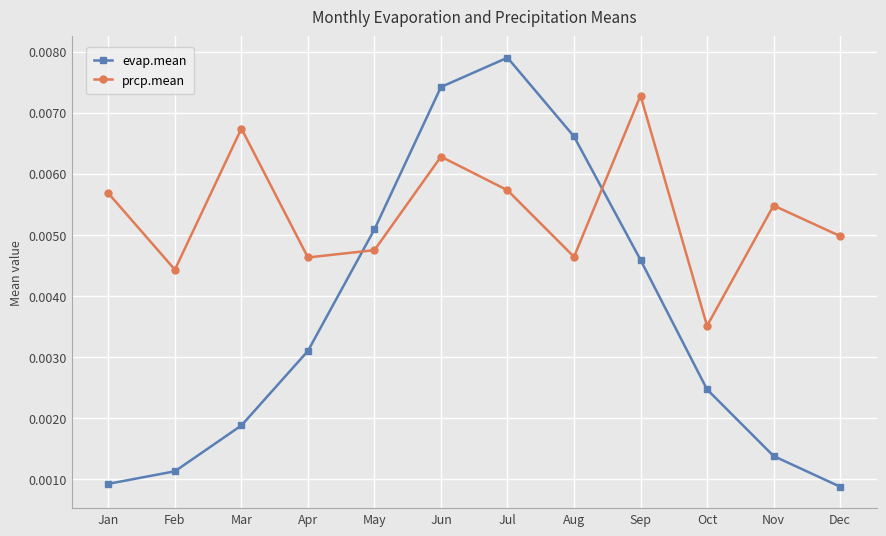

How many data points does each series have?

12